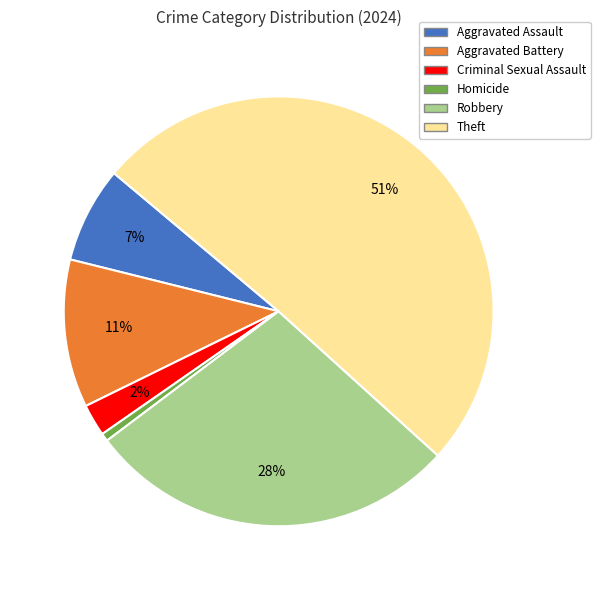

To the nearest percent, what is the average slice percentage?

17%